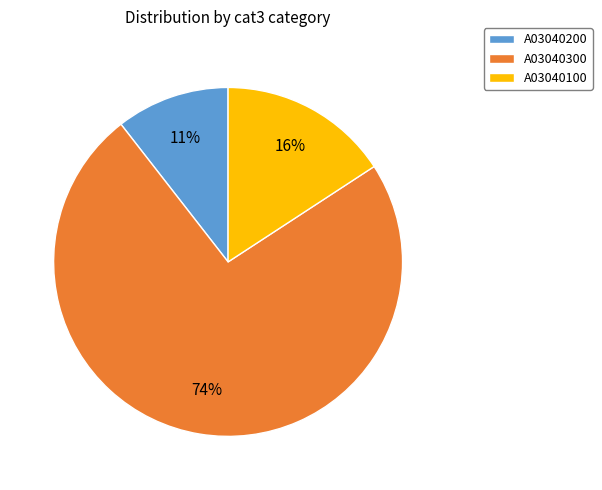

What is the ratio of the value at A03040100 to the value at A03040200?

1.5